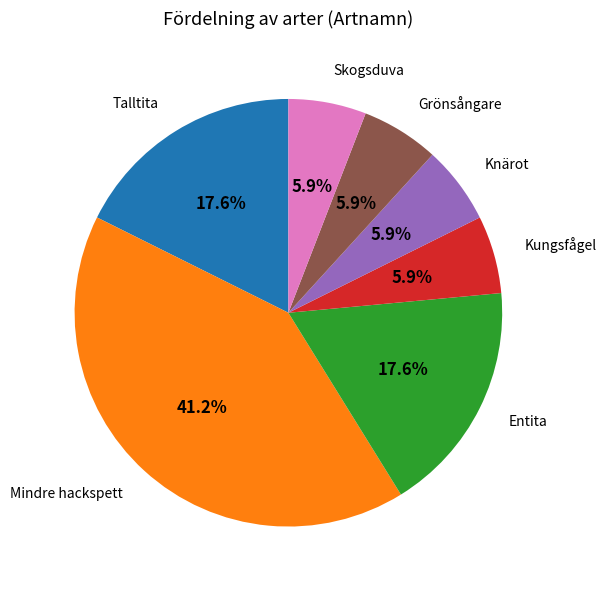

Approximately how many times larger is the value at Talltita compared to Mindre hackspett?

0.4